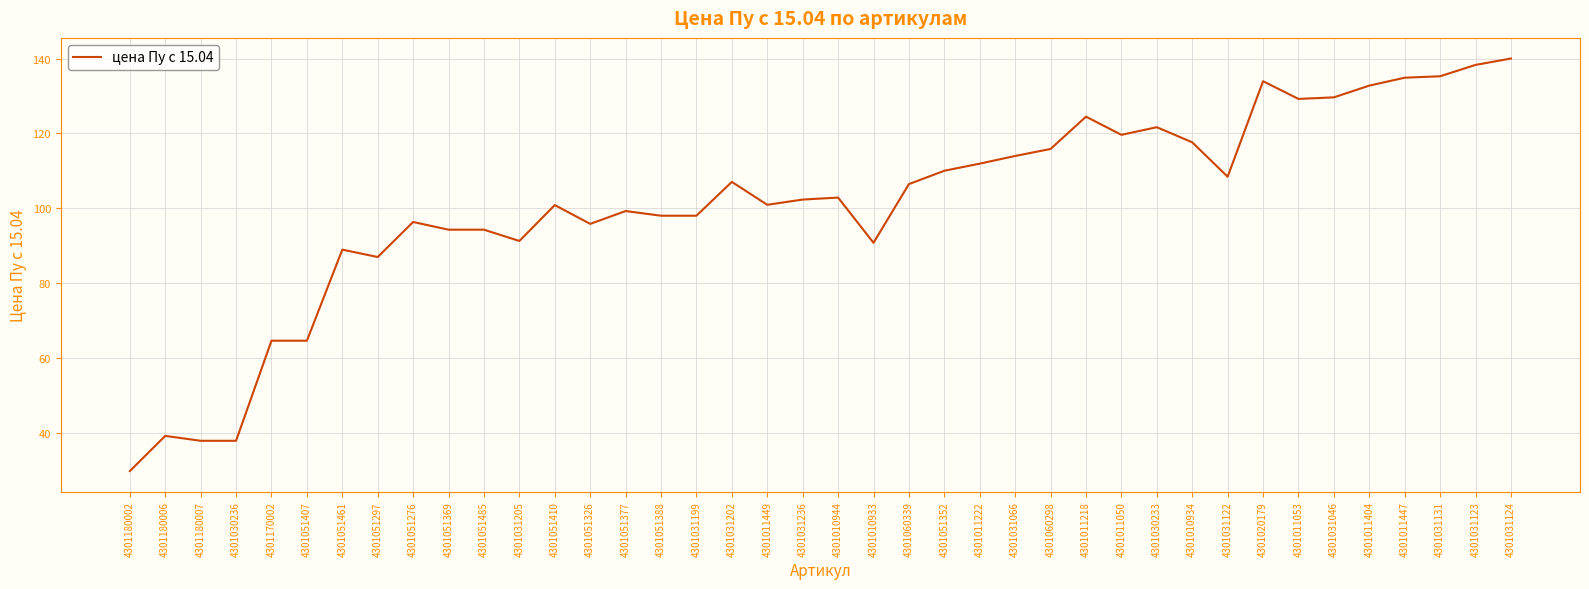

Between 4301051461 and 4301011404, which is larger?

4301011404